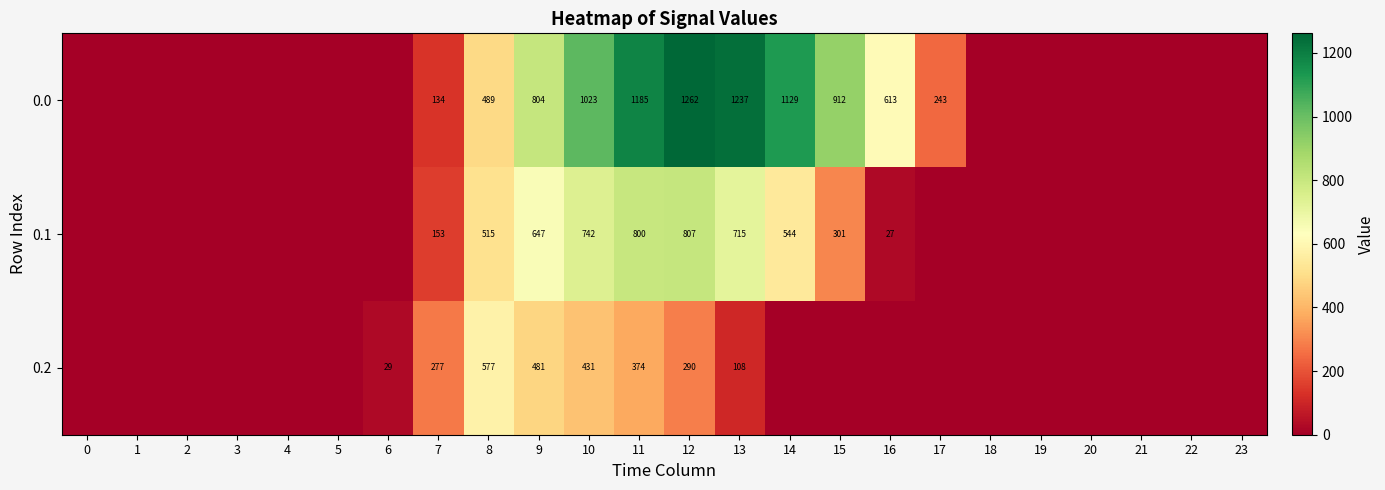

The 0.0 series shows 920 at 16. True or false?

False